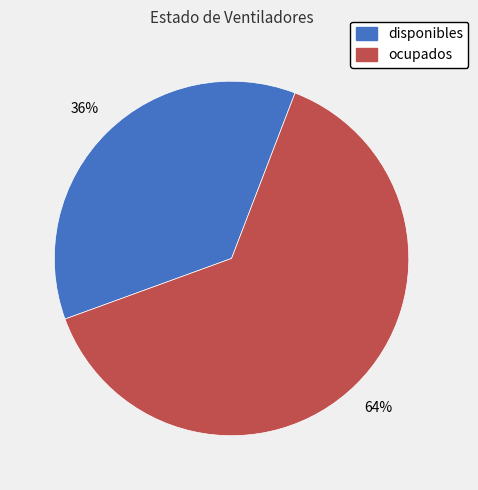

Which has a higher value, disponibles or ocupados?

ocupados